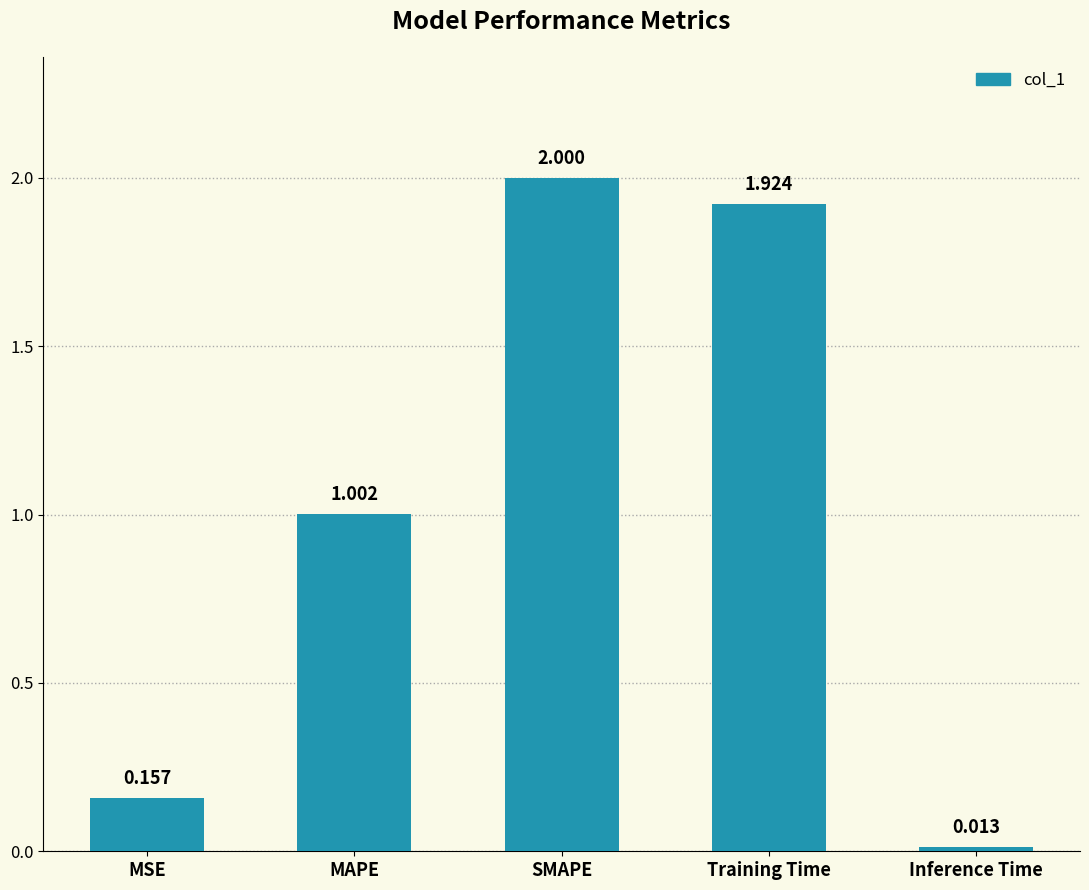

Rank the categories by value from lowest to highest.

Inference Time, MSE, MAPE, Training Time, SMAPE